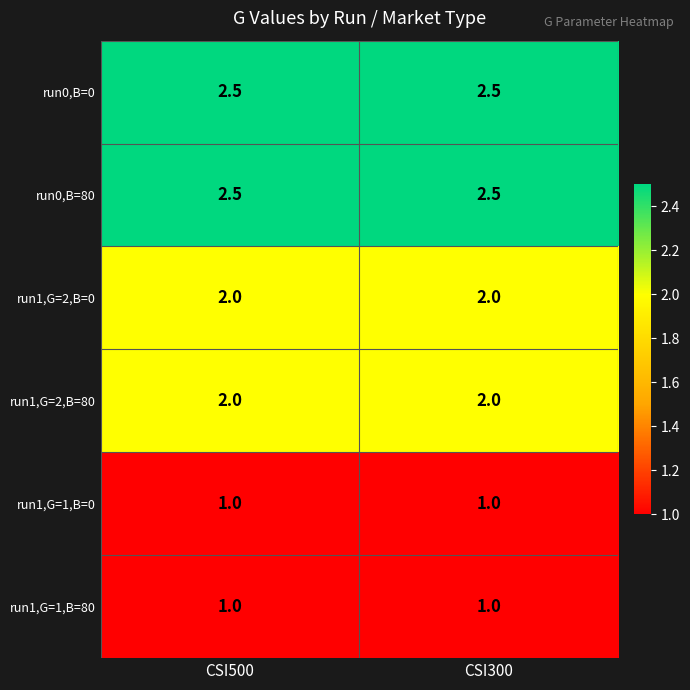

True or false: run1,G=2,B=80 has a value of 3.0 at CSI300.

False